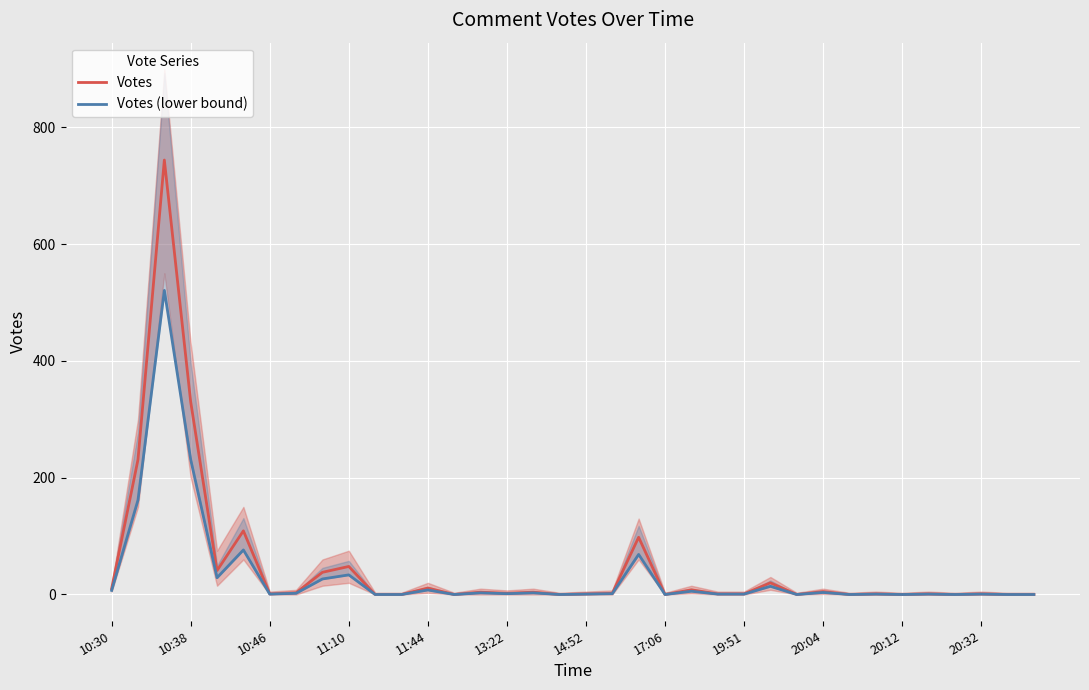

True or false: Votes and Votes (lower bound) cross at least once.

False